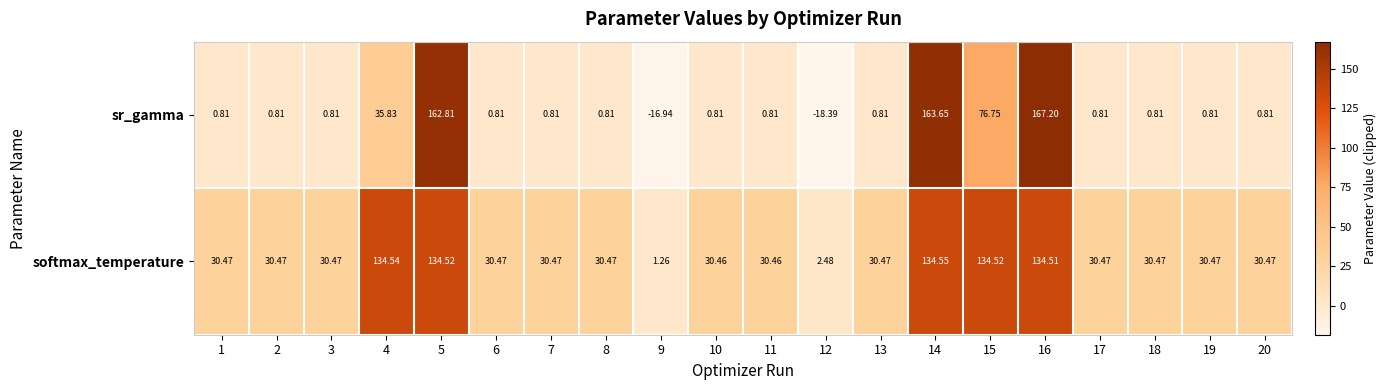

What is the smallest value displayed?

-18.4